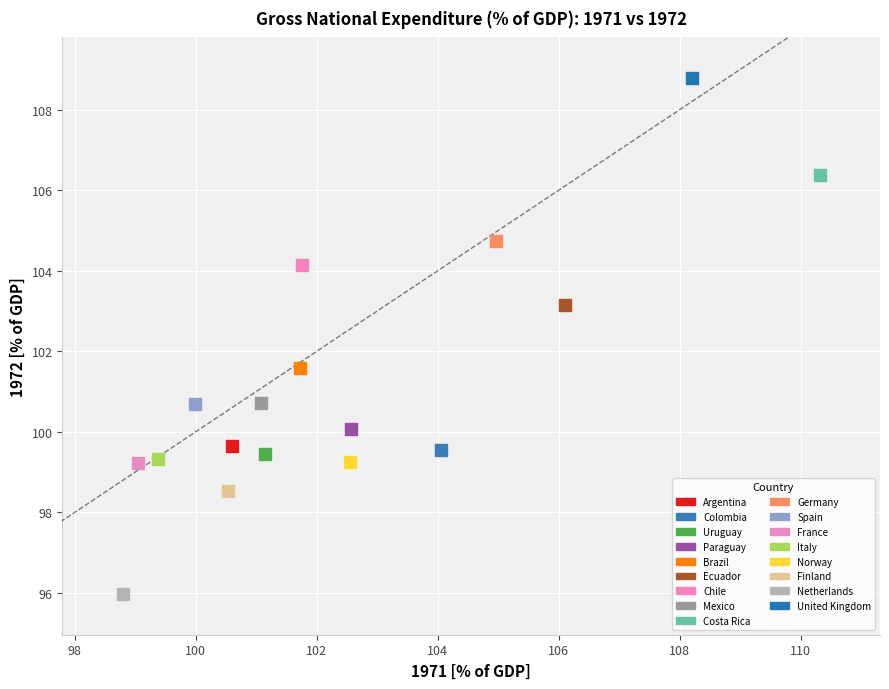

Which series contains the highest Y value?

United Kingdom